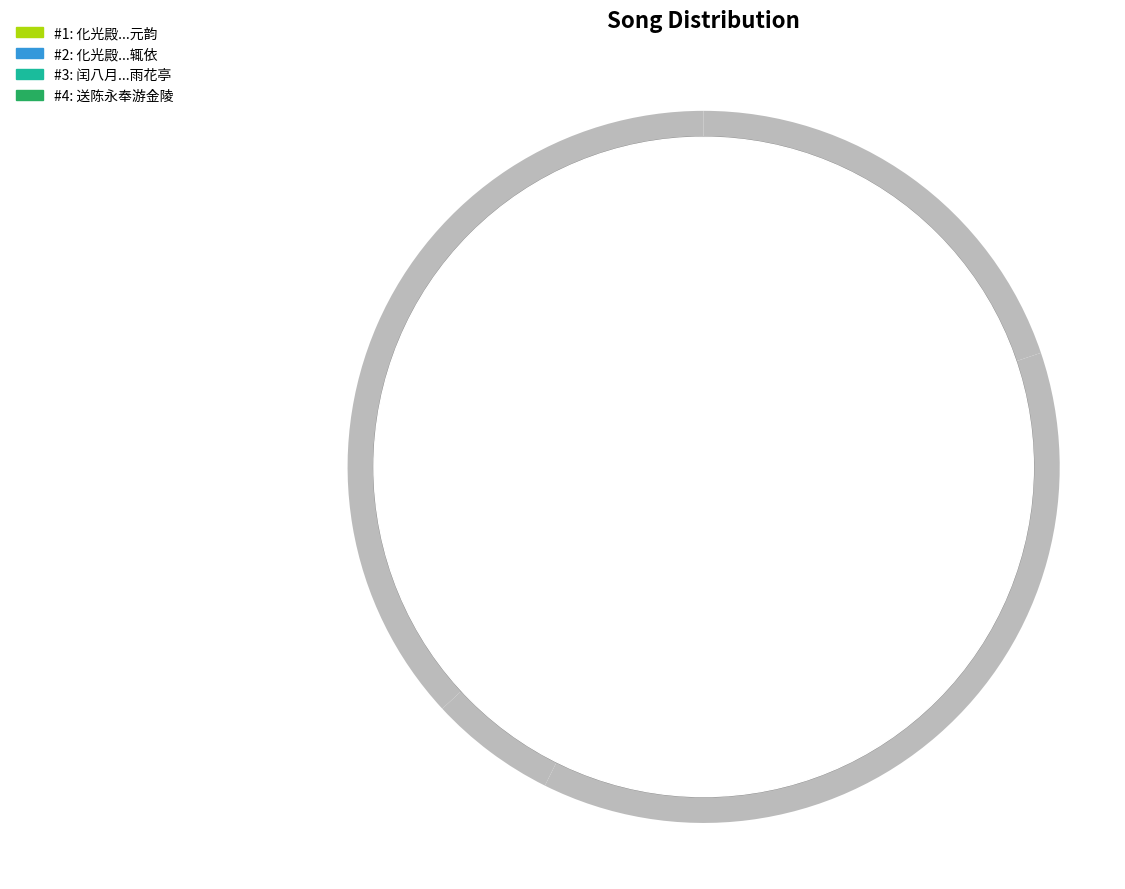

The 化光殿丞谒告还里某数奉游集蒙赋诗道旧辄依 slice represents 6% of the pie. True or false?

True